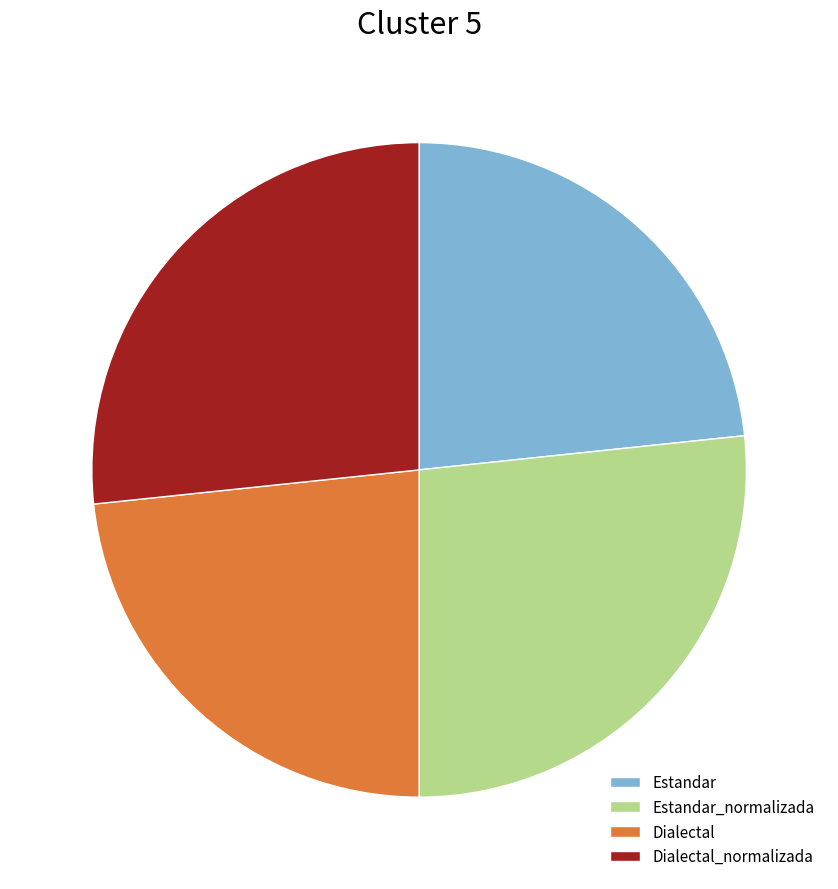

Is it true that Estandar is 33% of the pie?

False